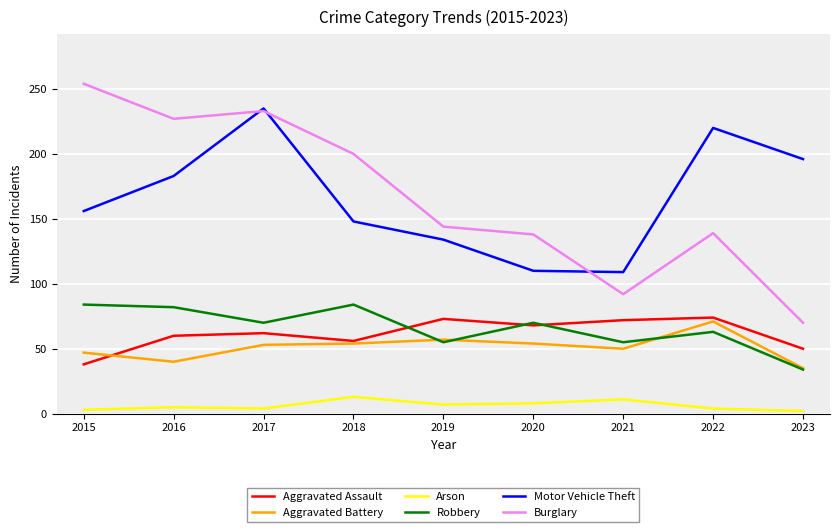

What is the spread (max minus min) of values at 2016?

222